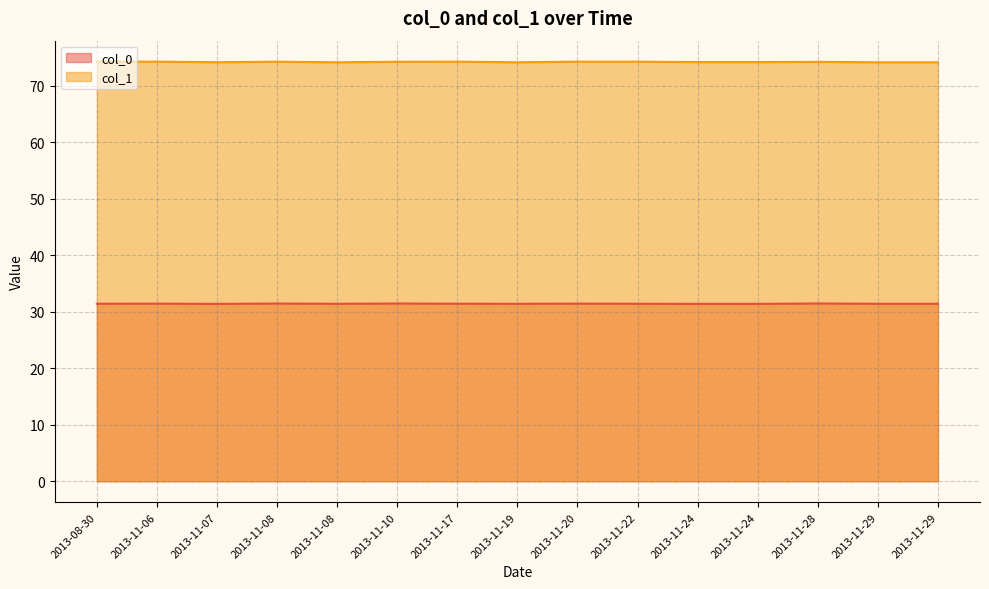

Where is the first local maximum for col_0?

2013-11-06